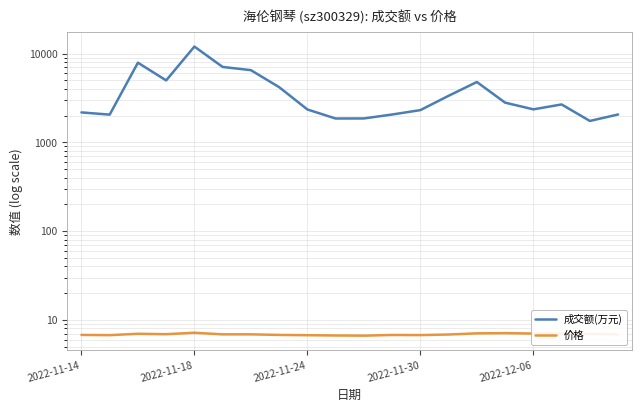

Is the value of 成交额(万元) at 13 greater than the value of 价格 at 8?

Yes